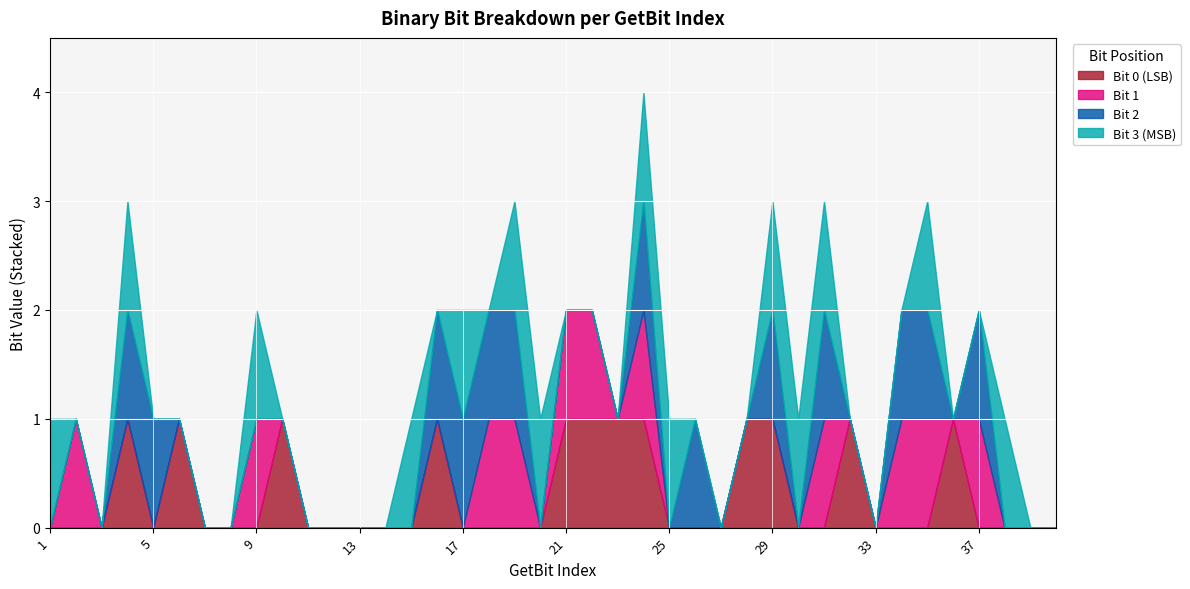

Between 13 and 28, which series saw the biggest shift?

Bit 0 (LSB)